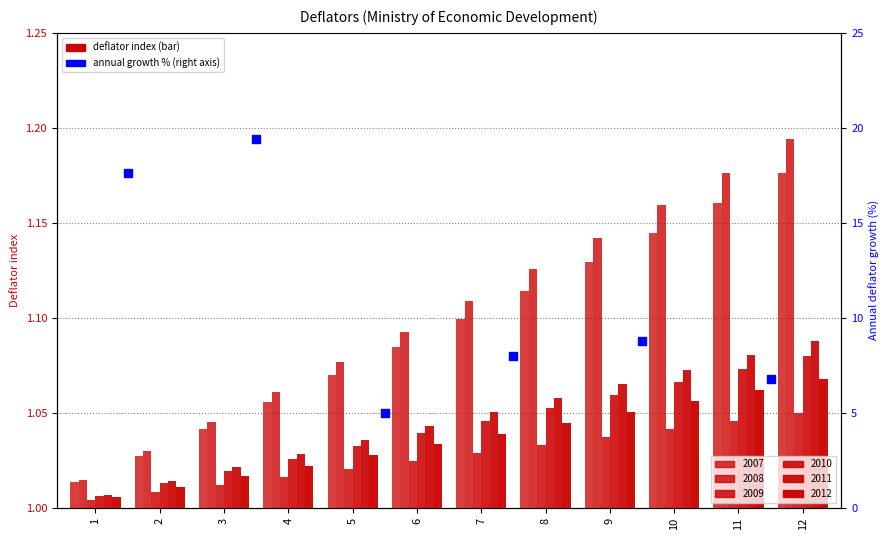

What is the change in value from 2 to 4?

-11.4